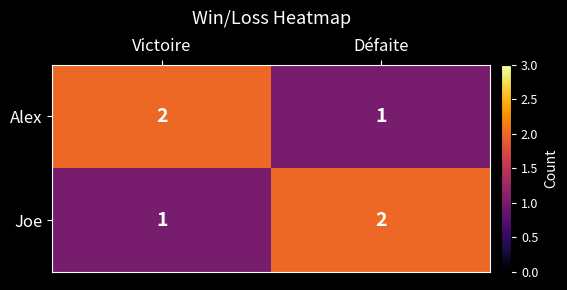

How many distinct data groups are displayed?

2